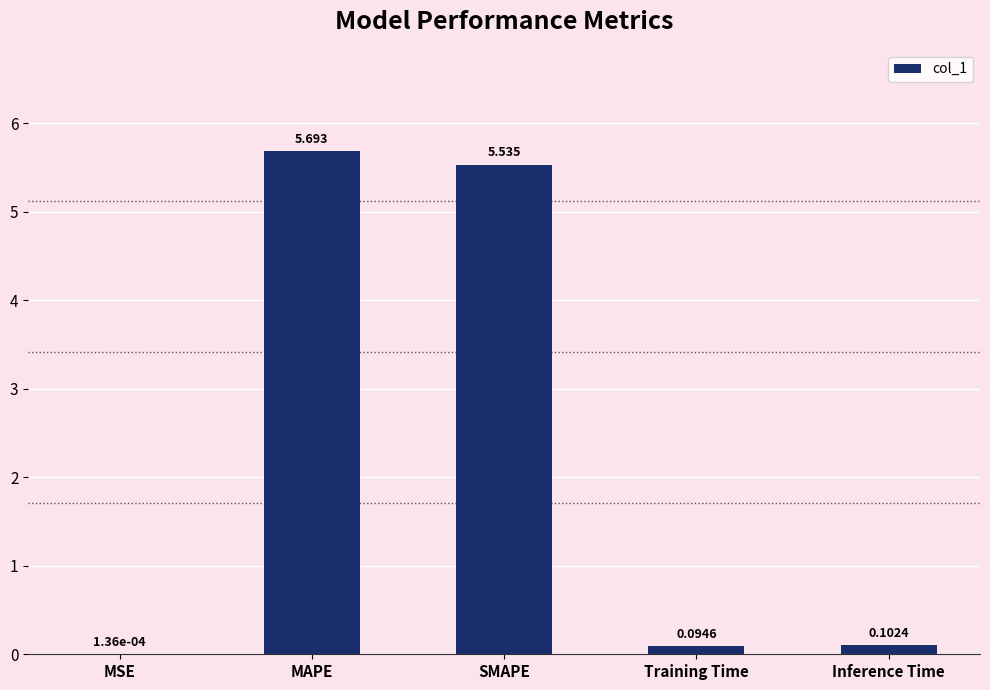

At which label is the value closest to 2?

Inference Time